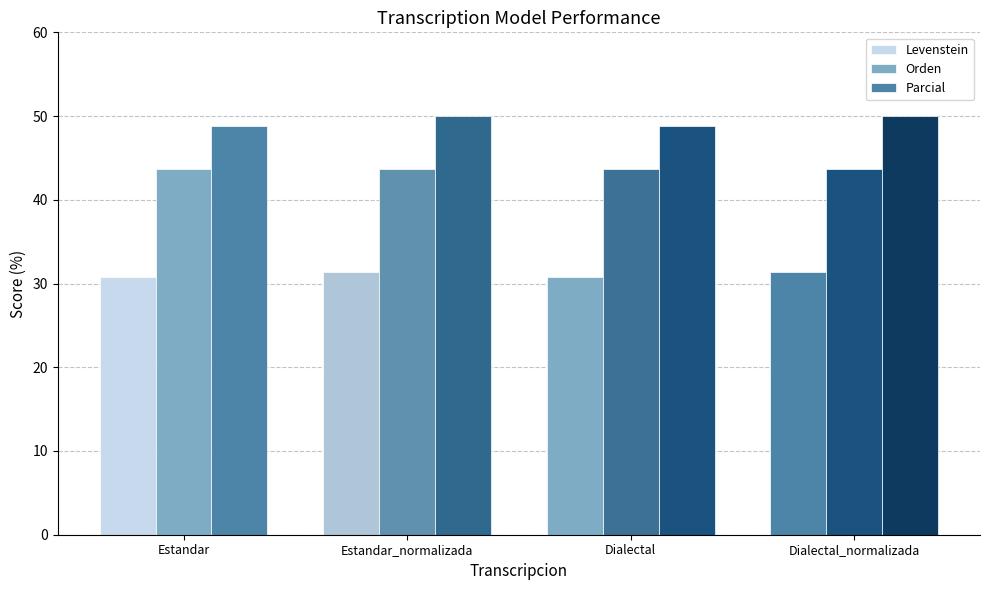

Which category has the highest value in the Parcial series?

Estandar_normalizada